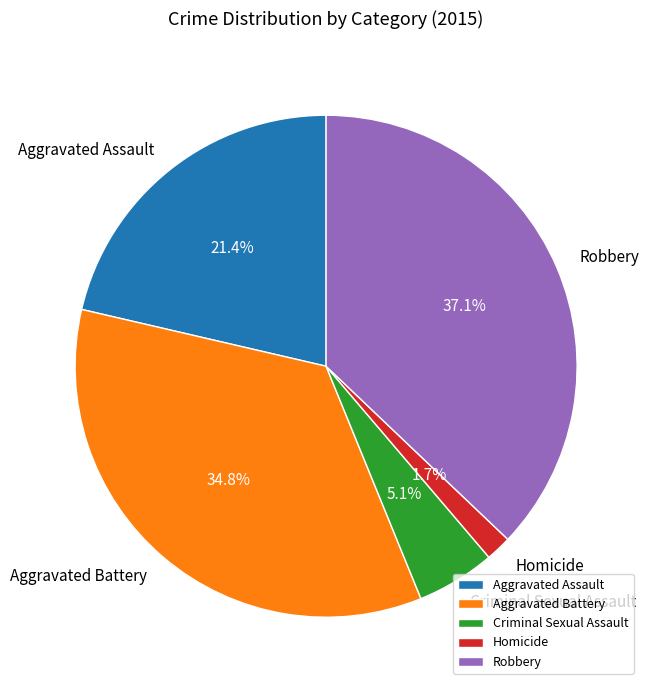

Which has a higher value, Aggravated Battery or Aggravated Assault?

Aggravated Battery